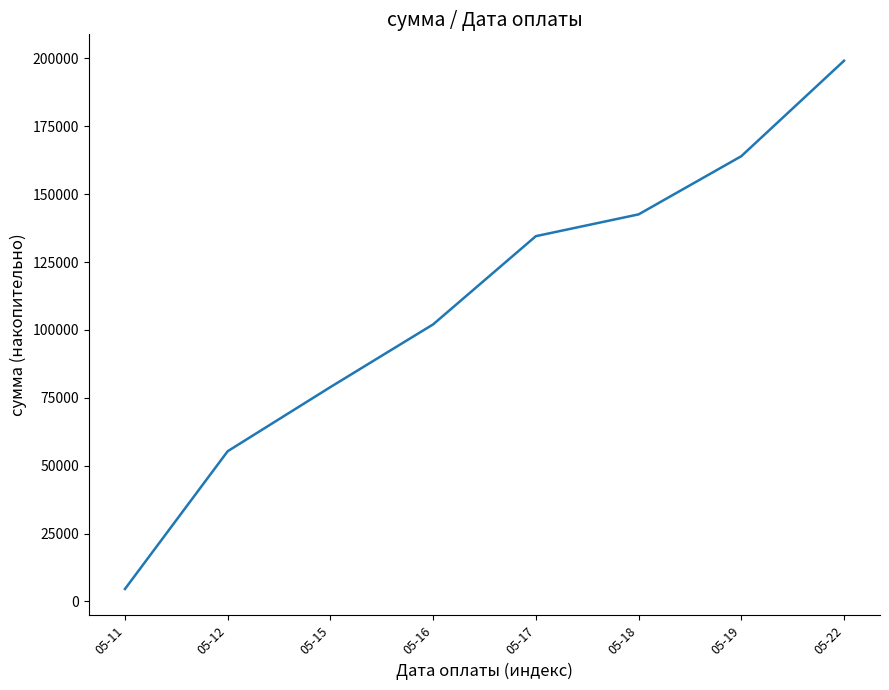

List the labels in order of value, largest first.

05-22, 05-19, 05-18, 05-17, 05-16, 05-15, 05-12, 05-11